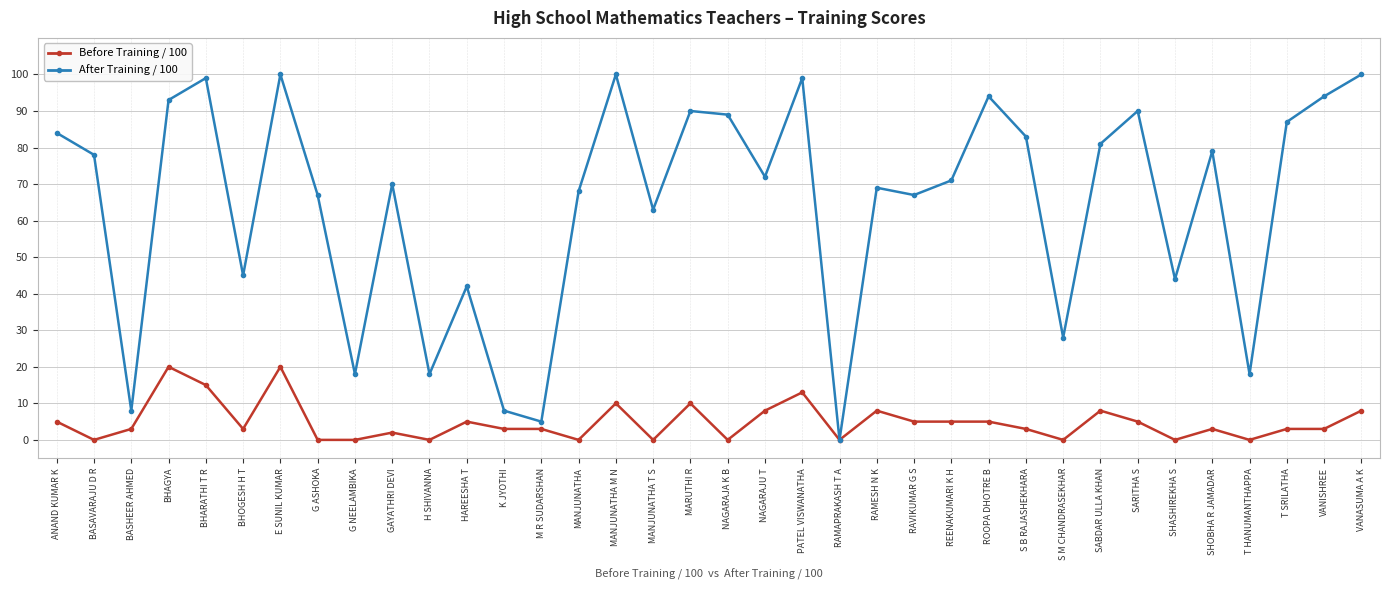

At how many categories does at least one series exceed 61?

25